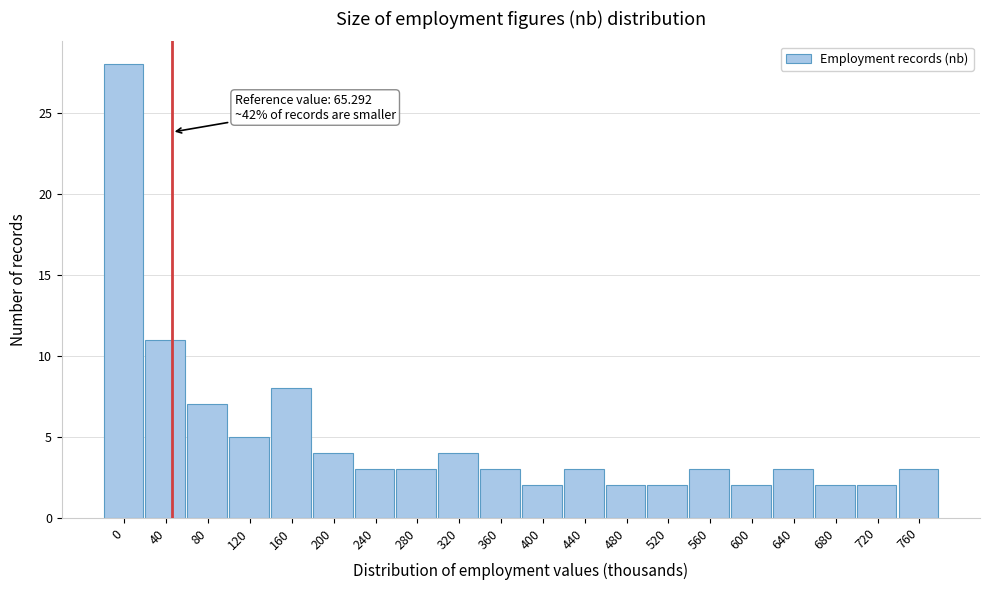

Reading left to right, what are all the values shown in this chart?

0=28	40=11	80=7	120=5	160=8	200=4	240=3	280=3	320=4	360=3	400=2	440=3	480=2	520=2	560=3	600=2	640=3	680=2	720=2	760=3